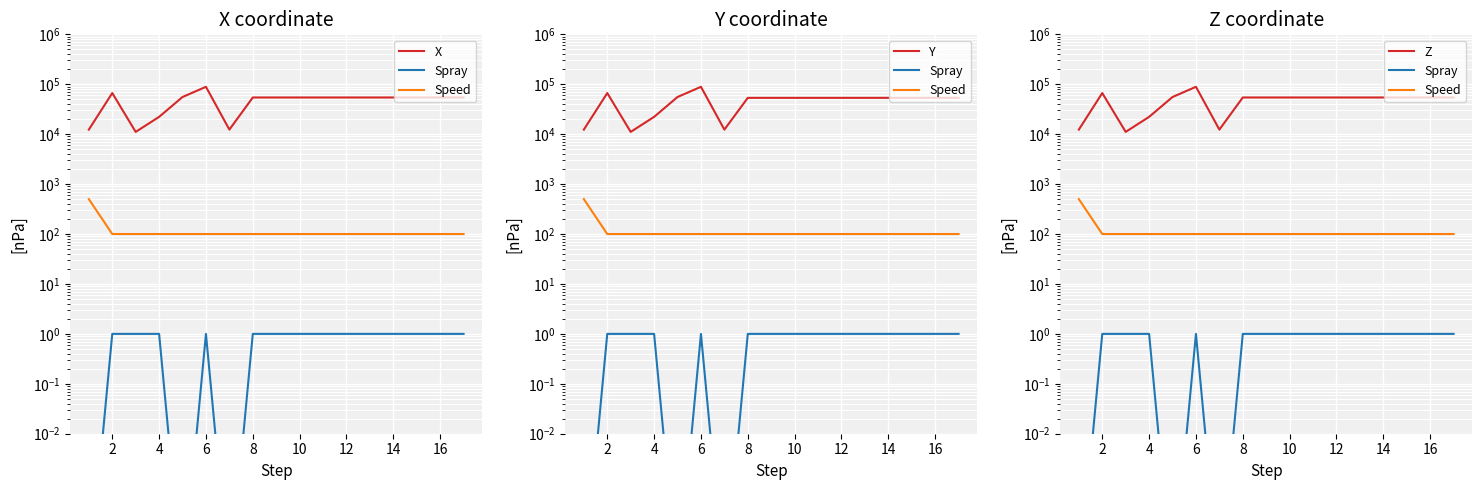

What is the average value of the X series?

47787.5